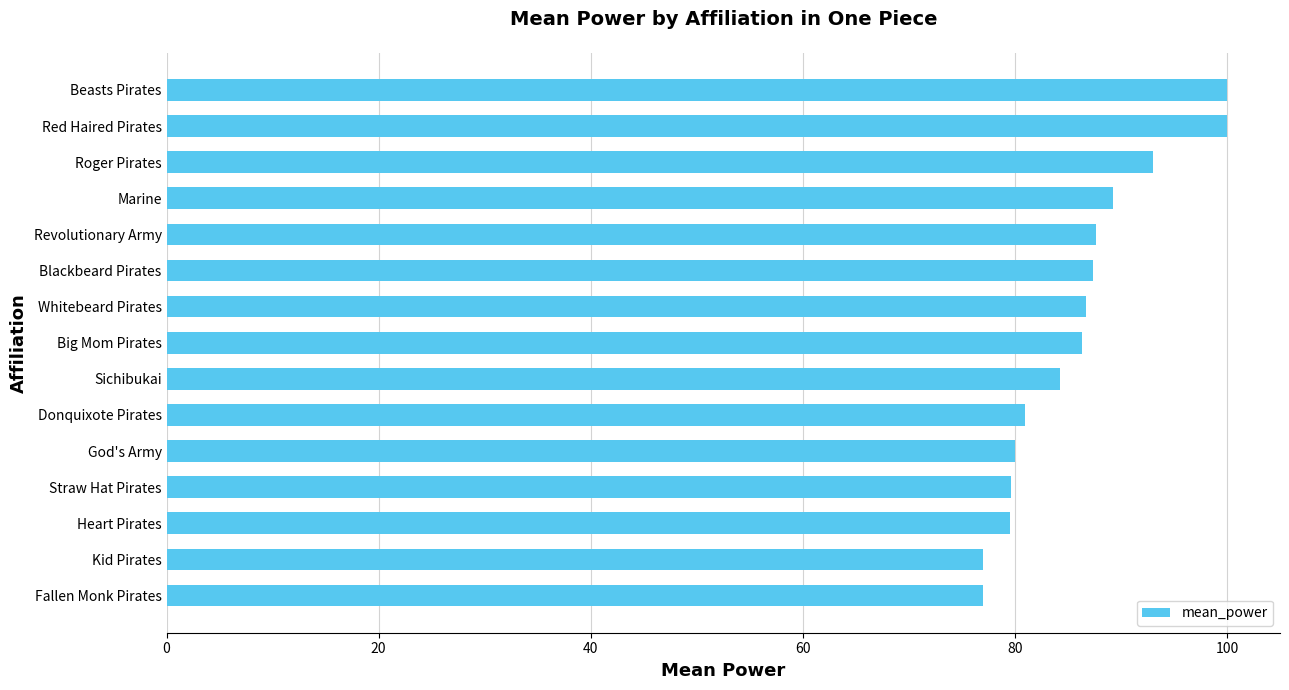

Between Donquixote Pirates and Kid Pirates, which is larger?

Donquixote Pirates